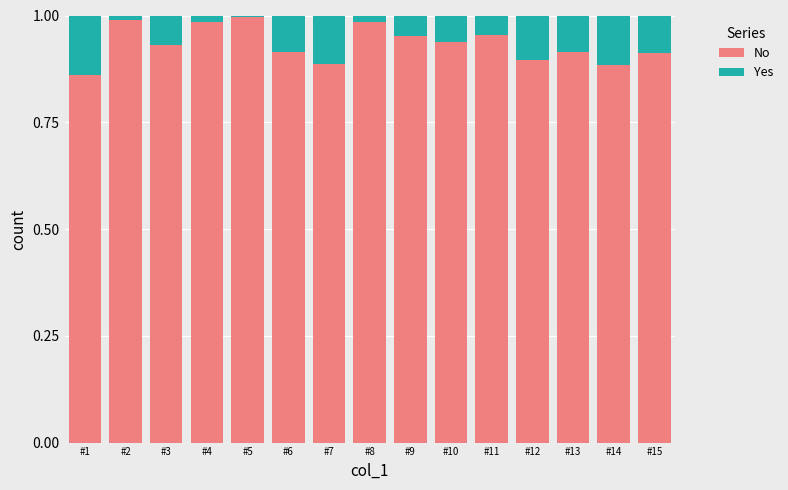

Does the chart contain stacked bars?

Yes